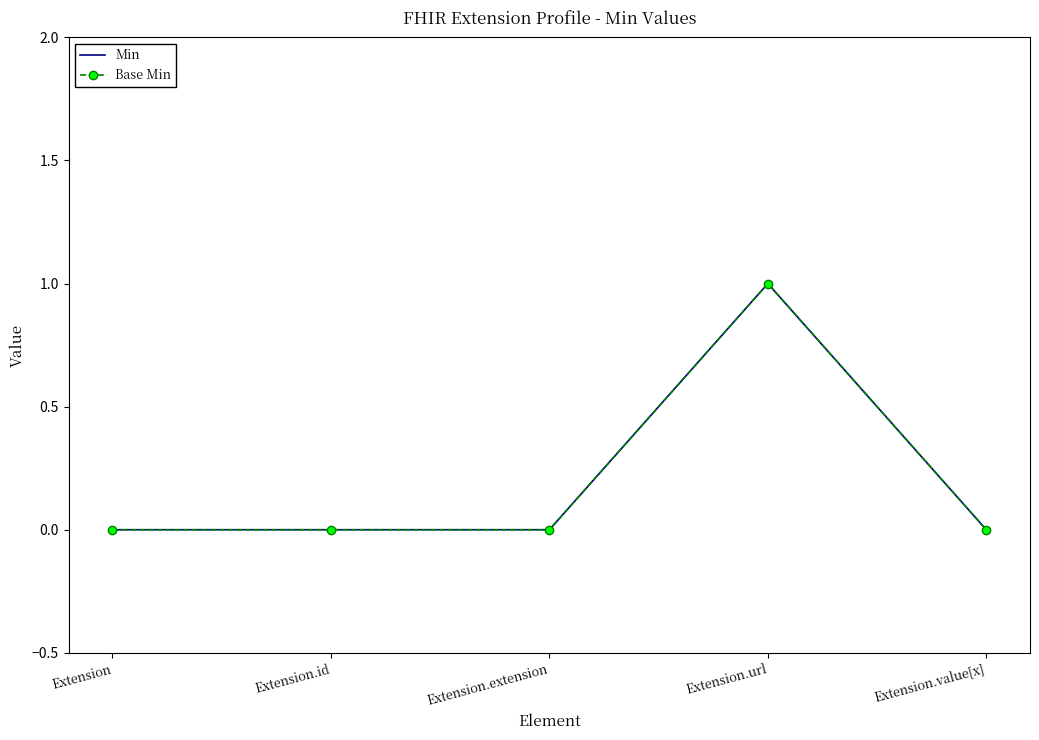

What is the difference between the Min values at Extension.id and Extension.url?

1